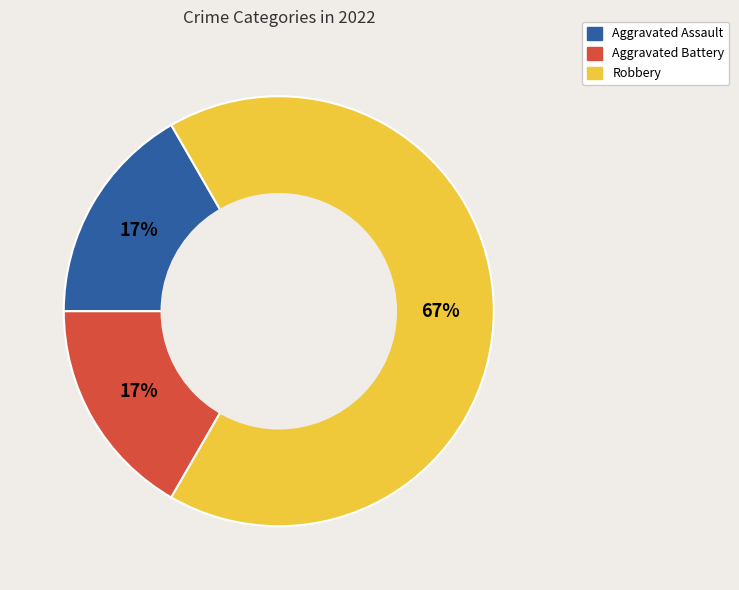

Do Robbery and Aggravated Battery together represent more than half of the pie?

Yes